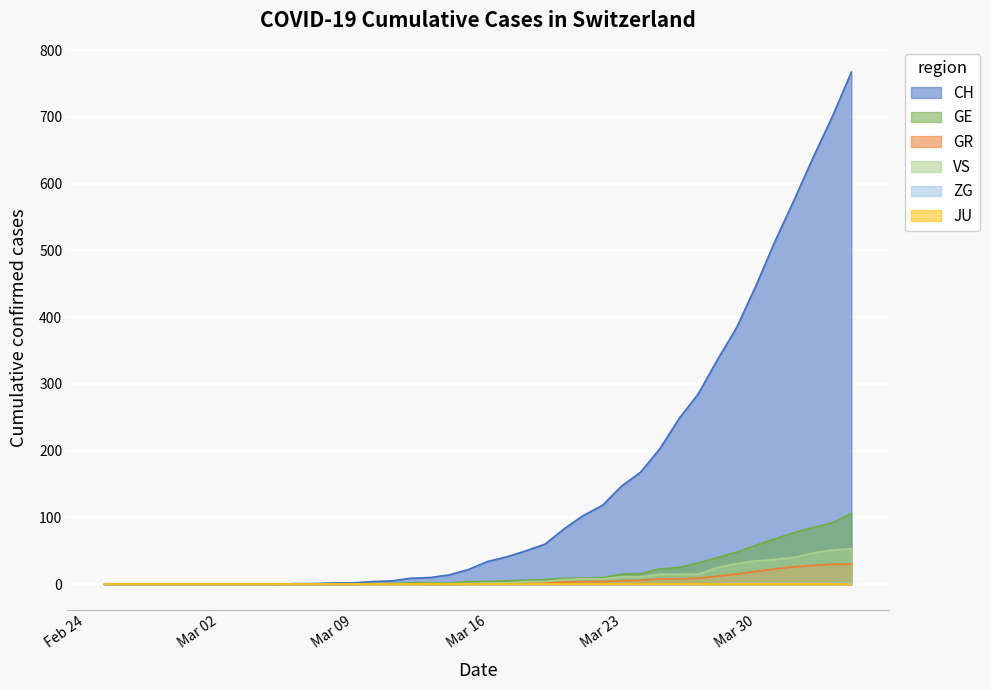

What is the average value of the VS series?

11